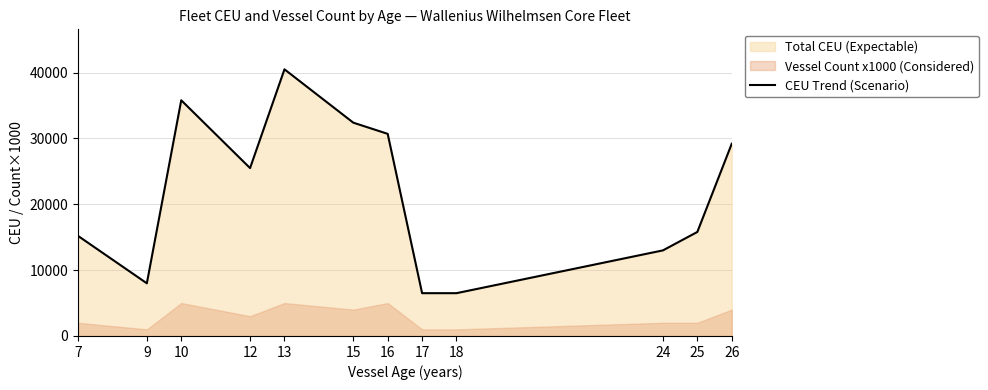

At which category does the chart reach its minimum across all series?

17